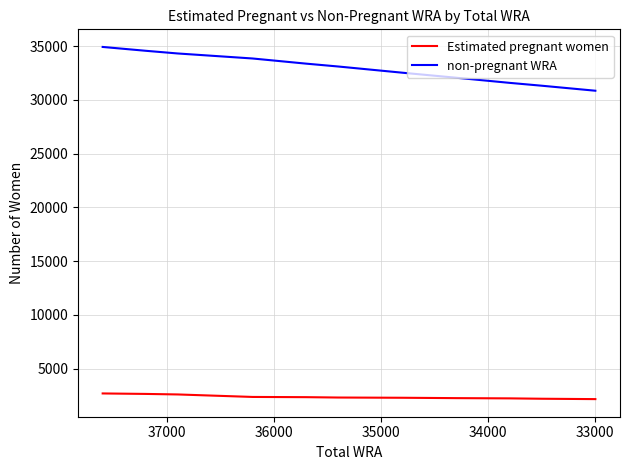

How many values in the Estimated pregnant women series exceed 2304?

6